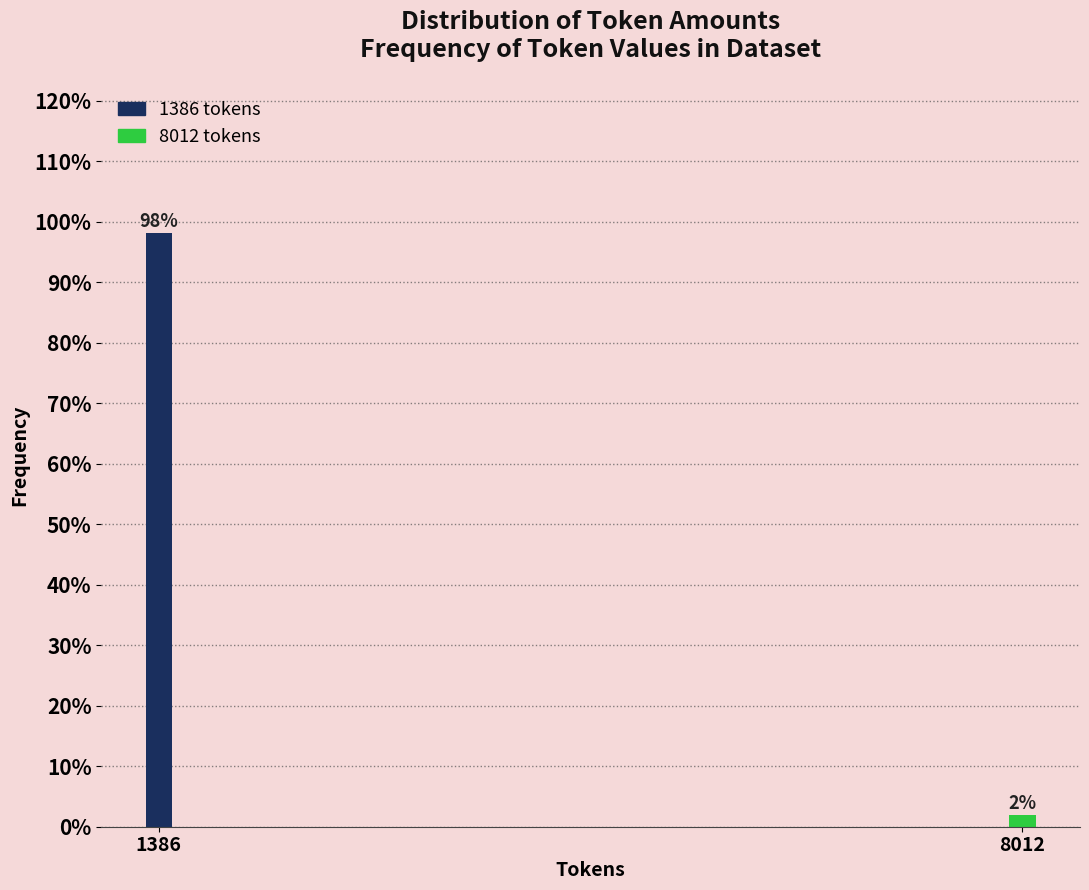

List the labels in order of value, smallest first.

8012, 1386